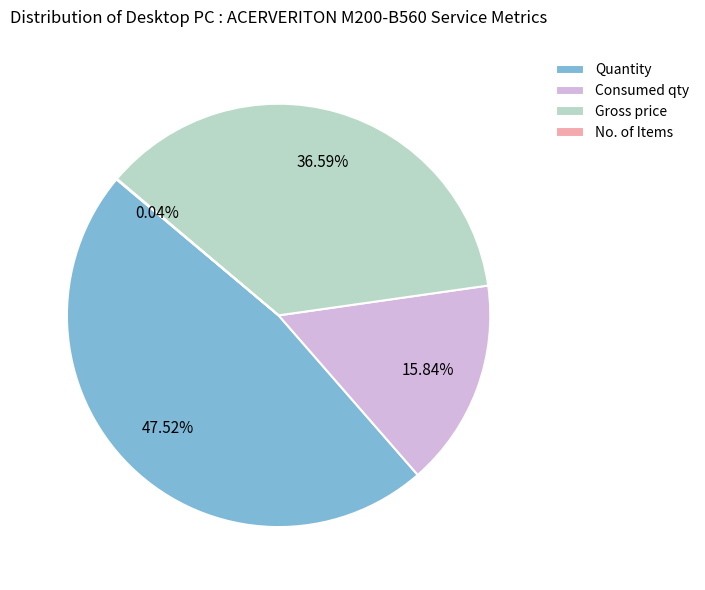

Which category has the biggest portion of the pie?

Quantity